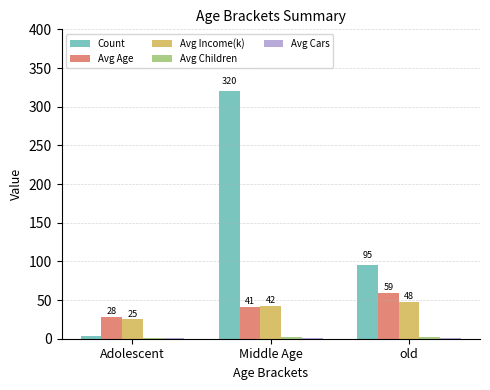

Which series changed the most between Middle Age and old?

Count